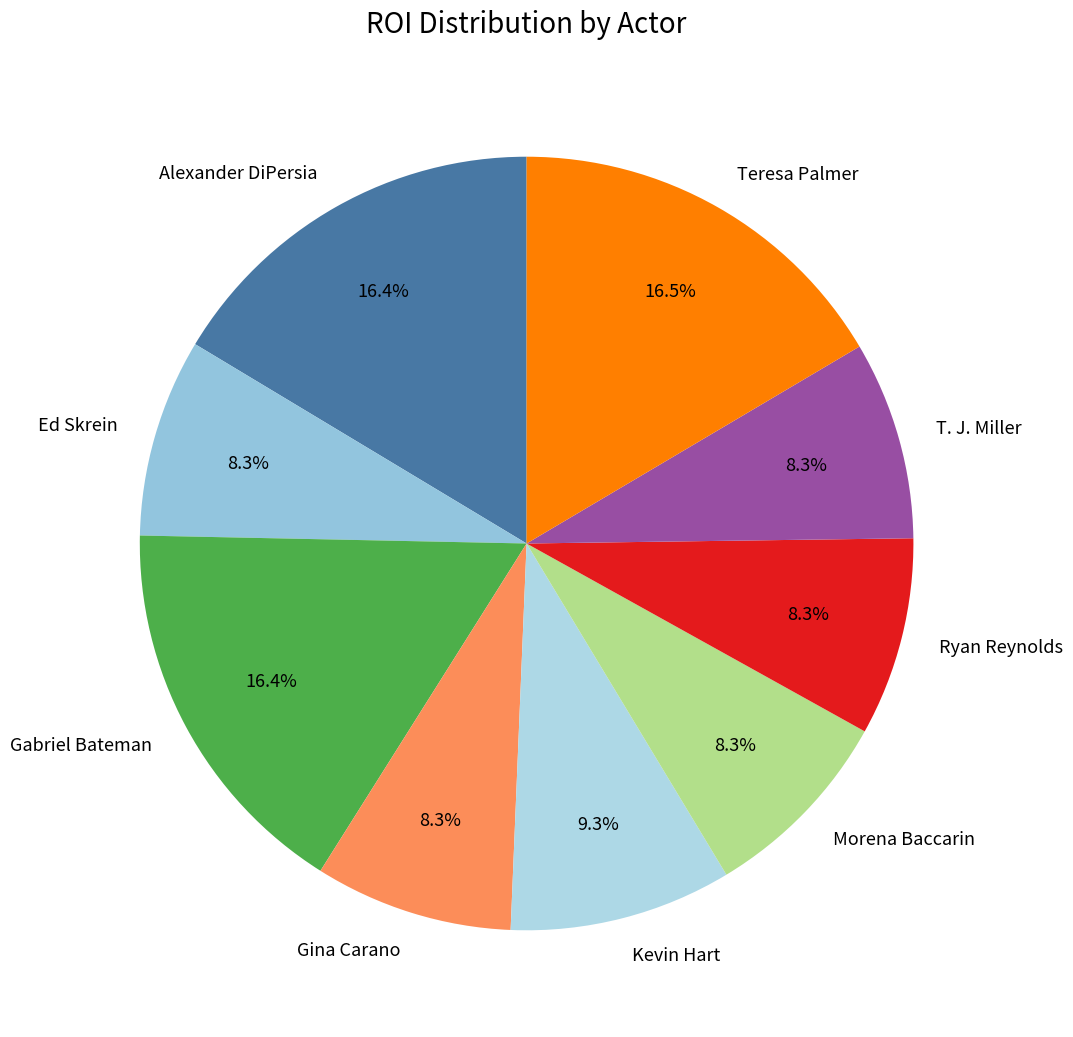

Do Teresa Palmer and Gina Carano together represent more than half of the pie?

No